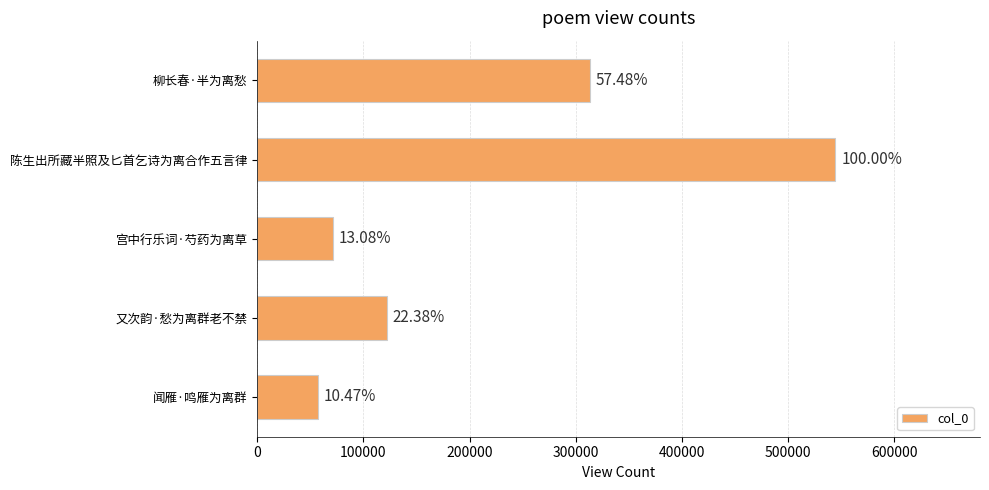

How many bars are there in total?

5